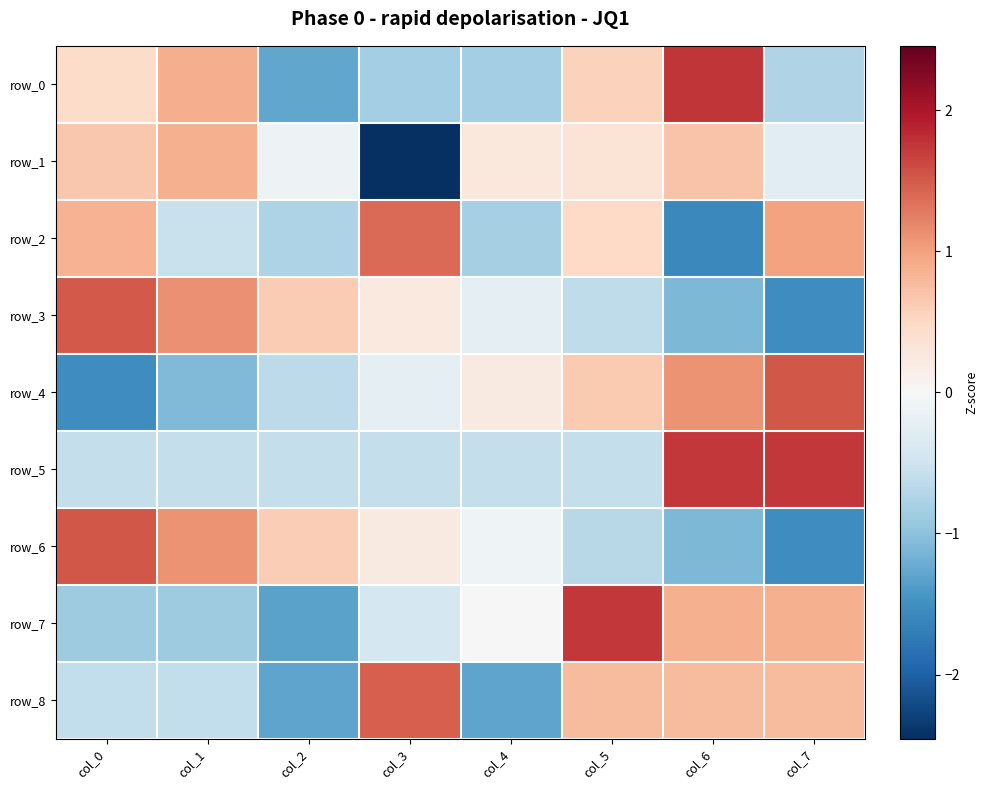

What is the lowest value of the row_0 series?

-1.3